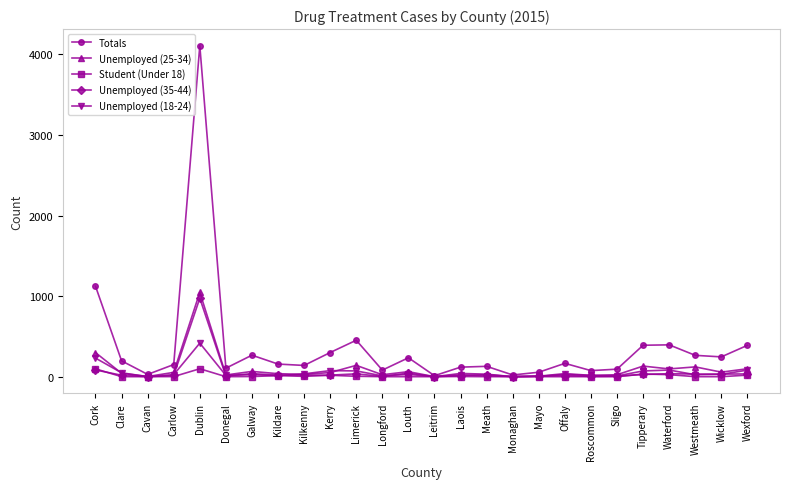

Between Sligo and Wexford, which series saw the biggest shift?

Totals